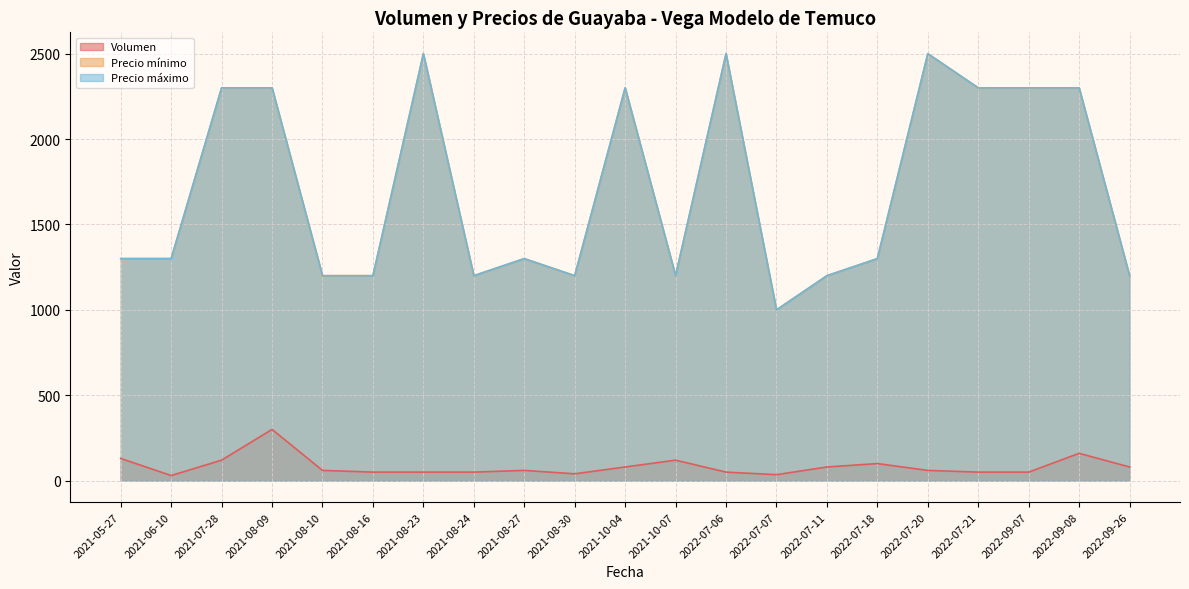

At 2021-10-04, list the series in order from smallest to largest.

Volumen, Precio mínimo, Precio máximo